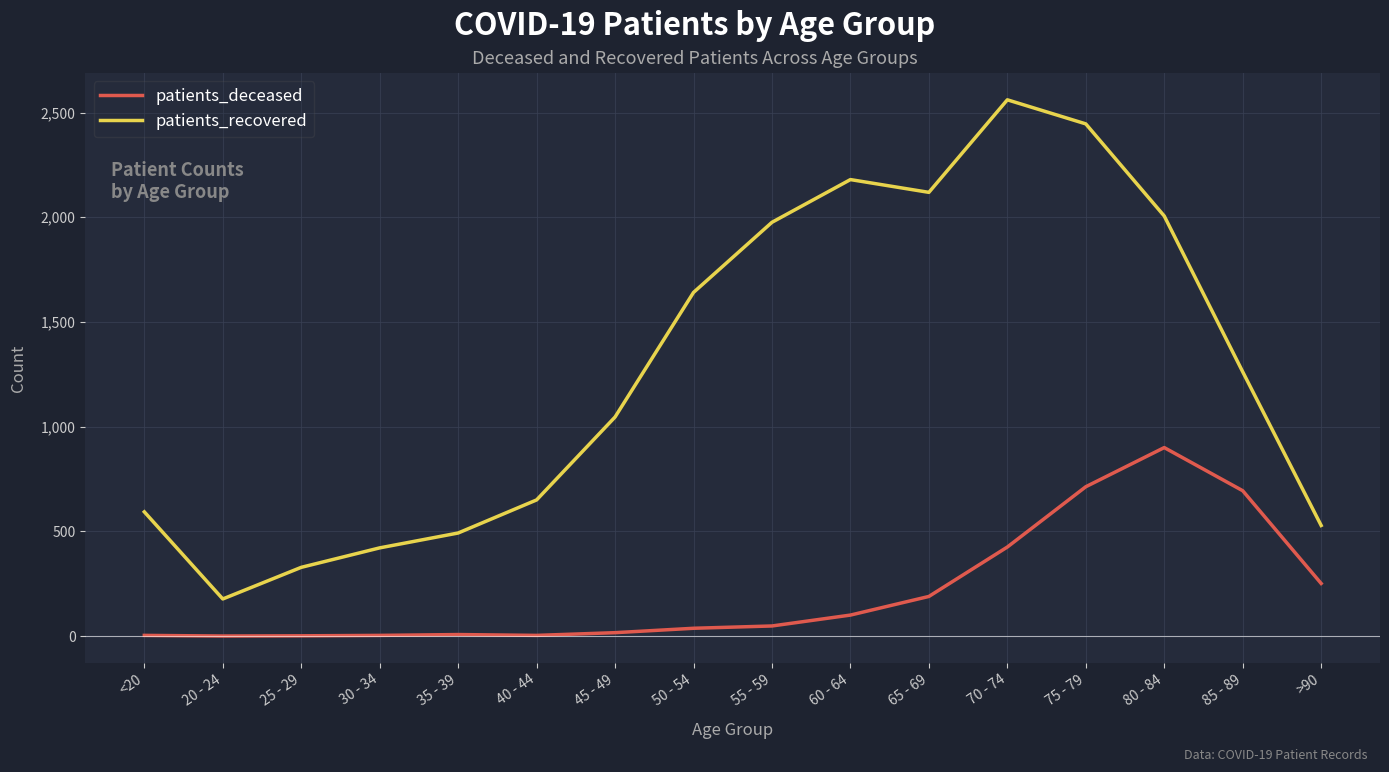

At which label does patients_recovered reach its peak?

70 - 74